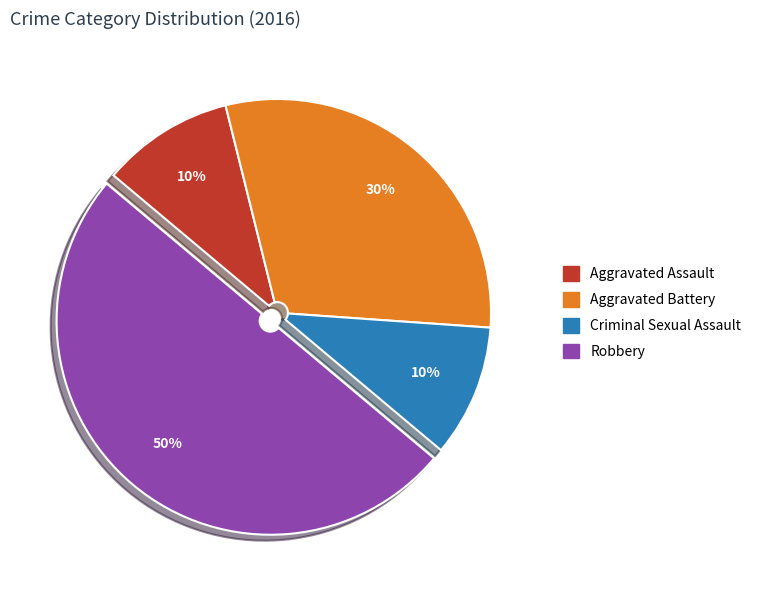

How many slices are in this pie chart?

4